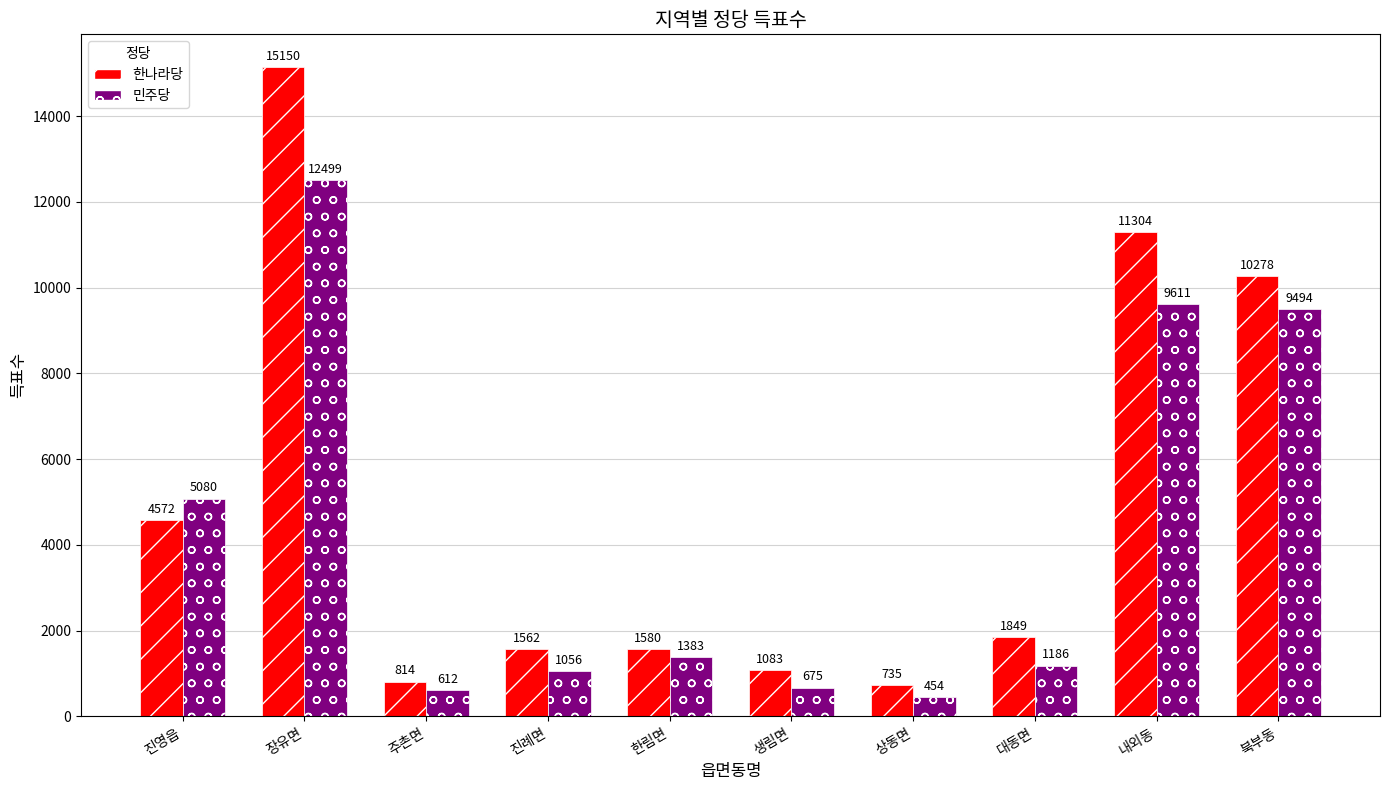

Is the value of 민주당 at 주촌면 greater than the value of 한나라당 at 진영읍?

No